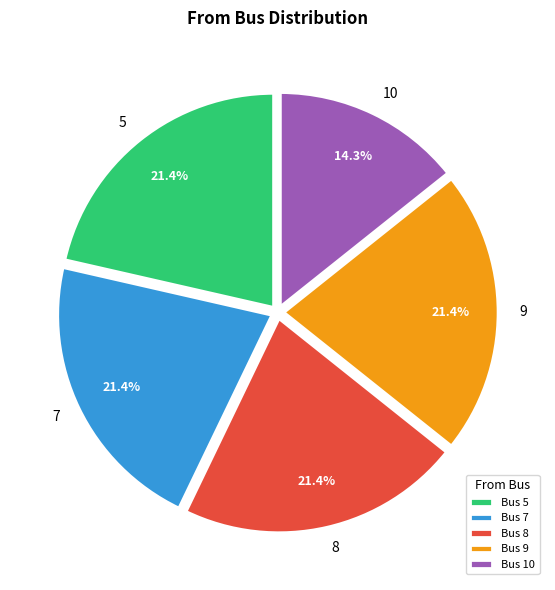

Is there a majority slice in this chart?

No